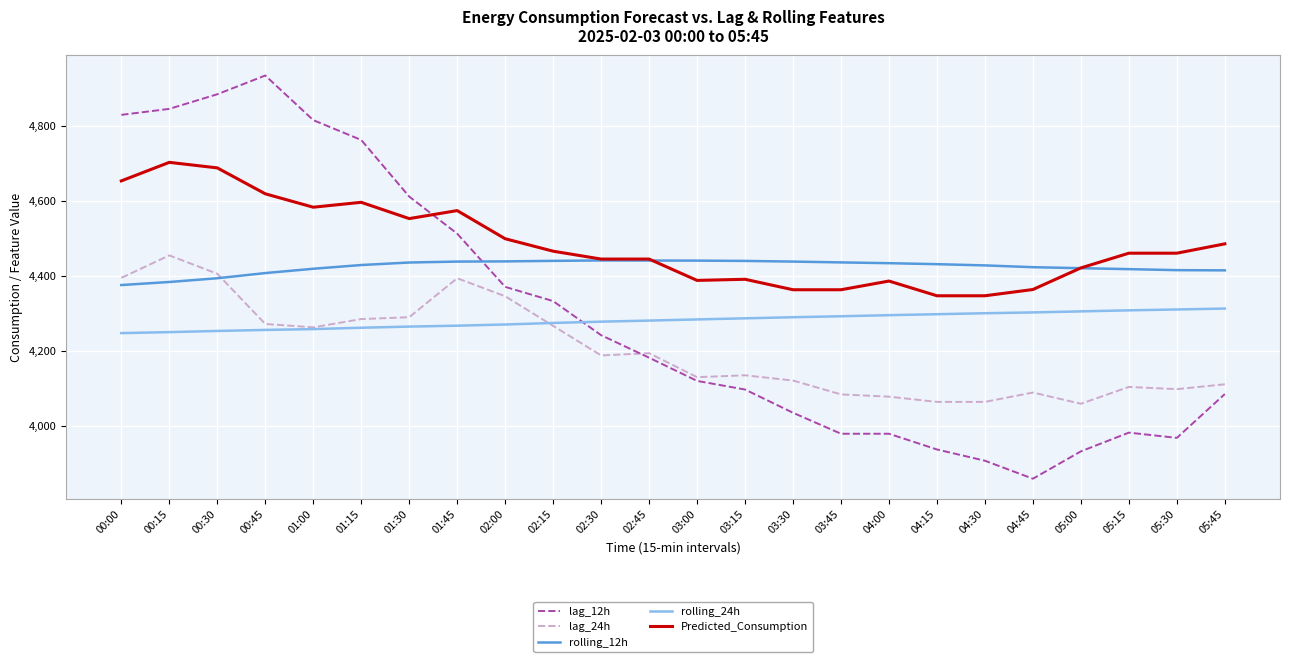

What is the minimum value for rolling_24h?

4246.6